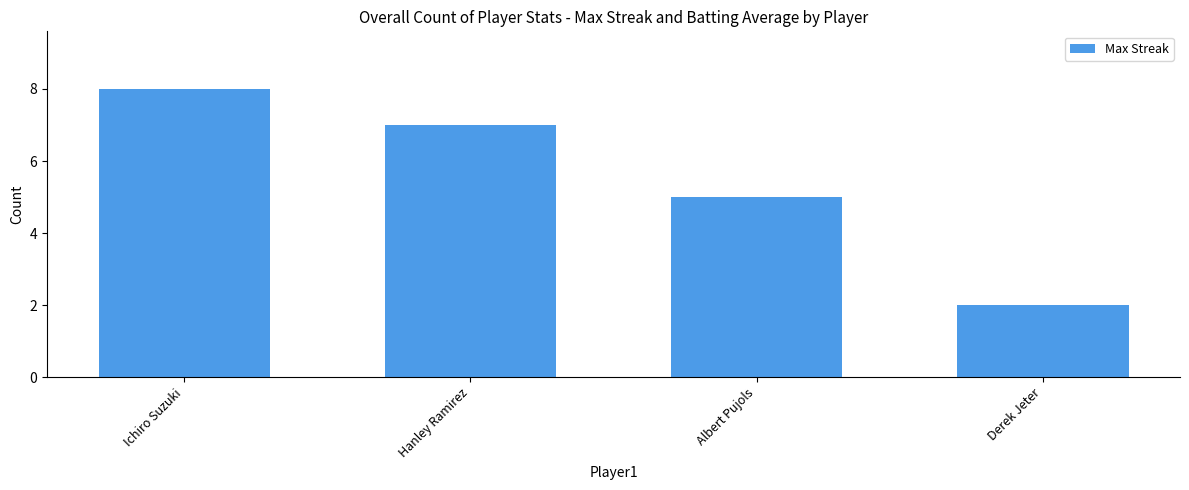

What is the maximum value shown in the chart?

8